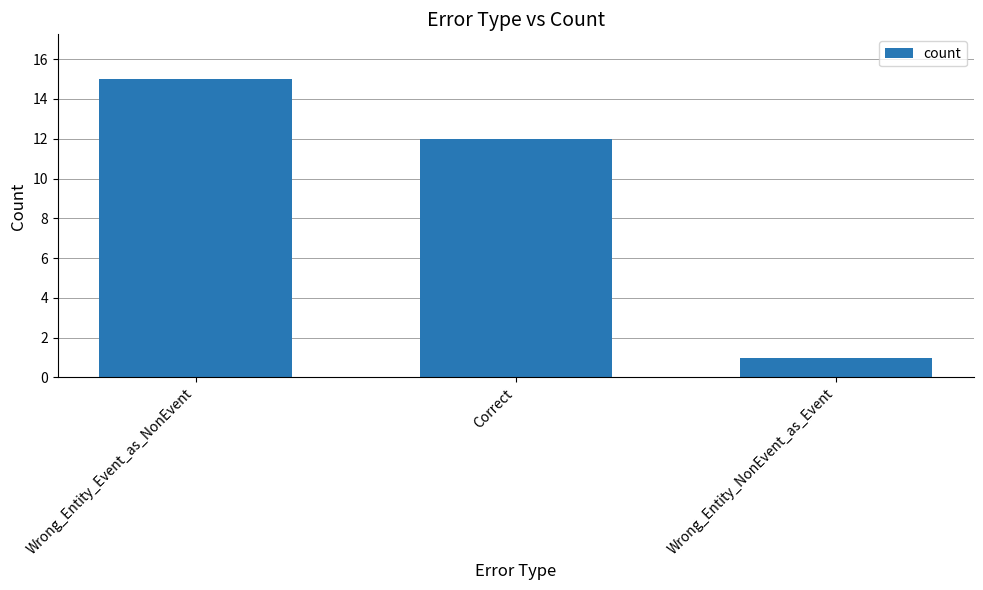

What position from the right is Wrong_Entity_Event_as_NonEvent?

3